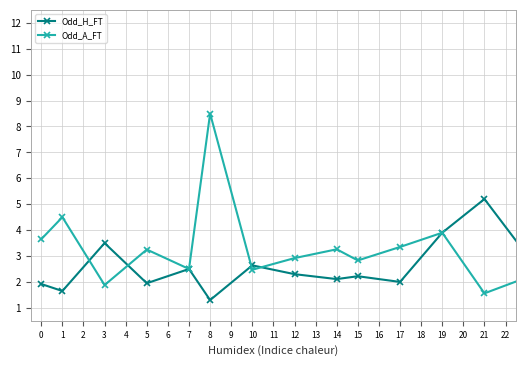

What is the minimum value shown in the chart?

1.3